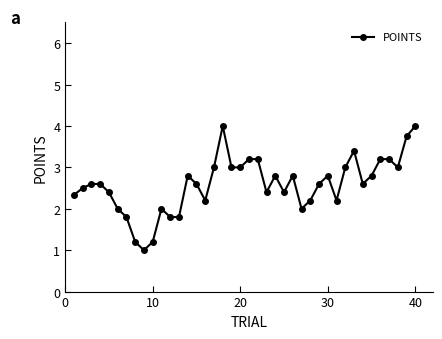

What is the minimum value shown in the chart?

1.0